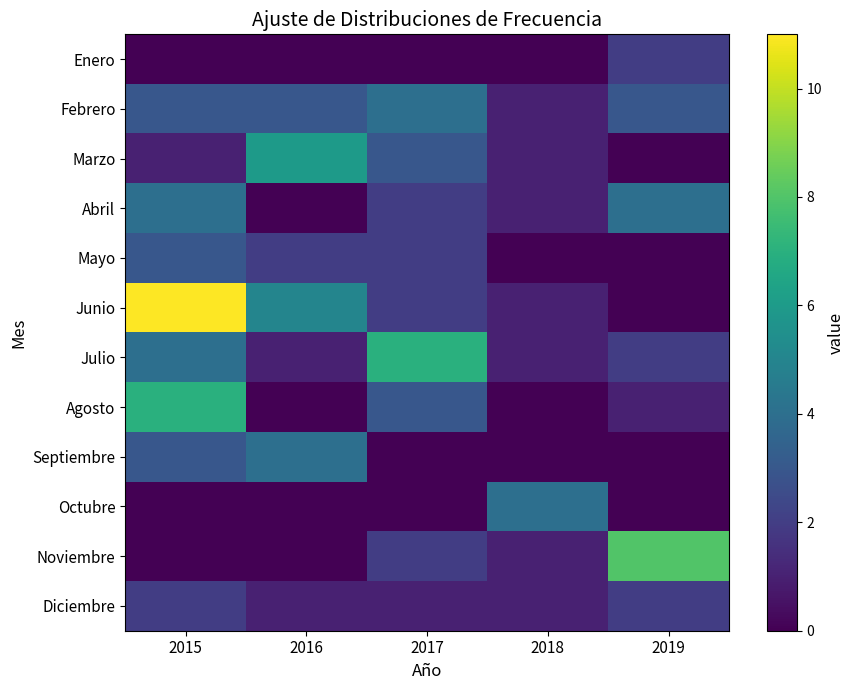

What is the total value across all series at 2017?

26